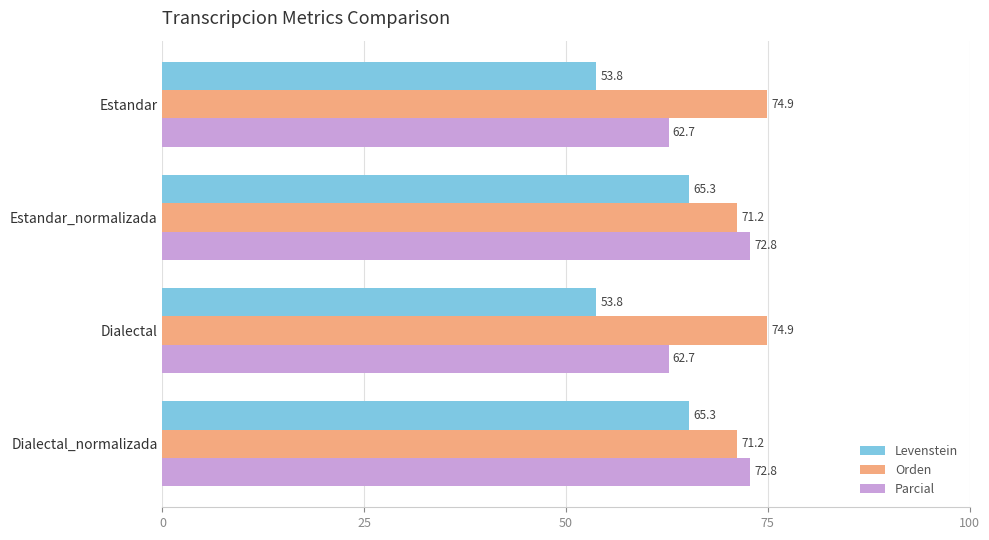

What is the sum of all Parcial values?

271.0